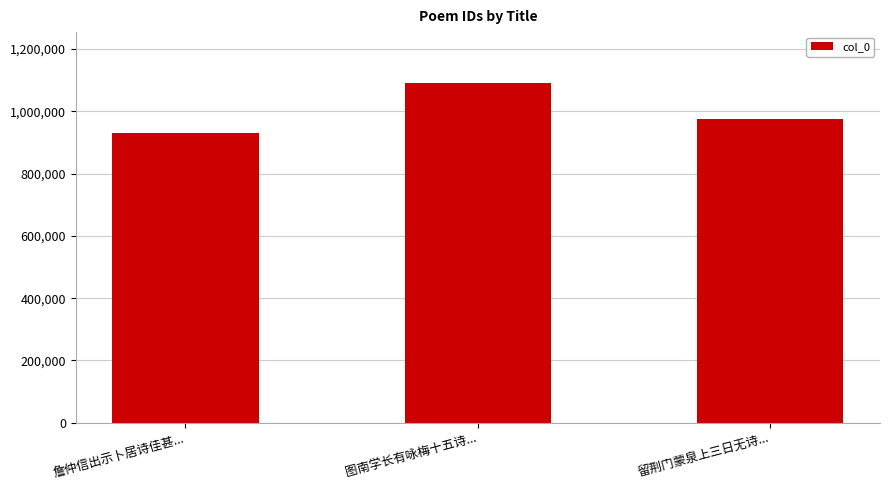

What is the smallest value displayed?

930211